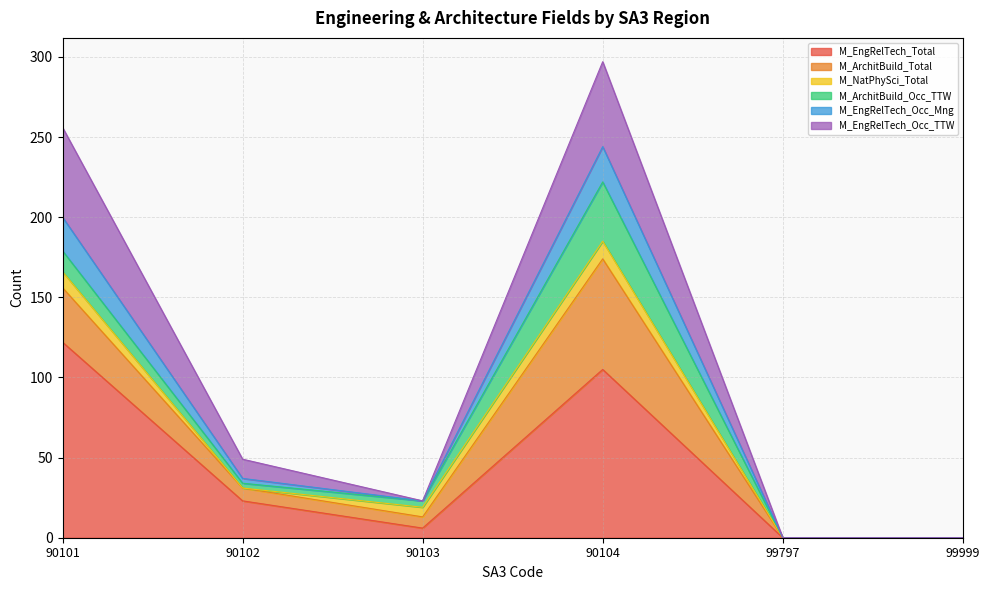

The value of M_EngRelTech_Total at 99797 is 0. True or false?

True